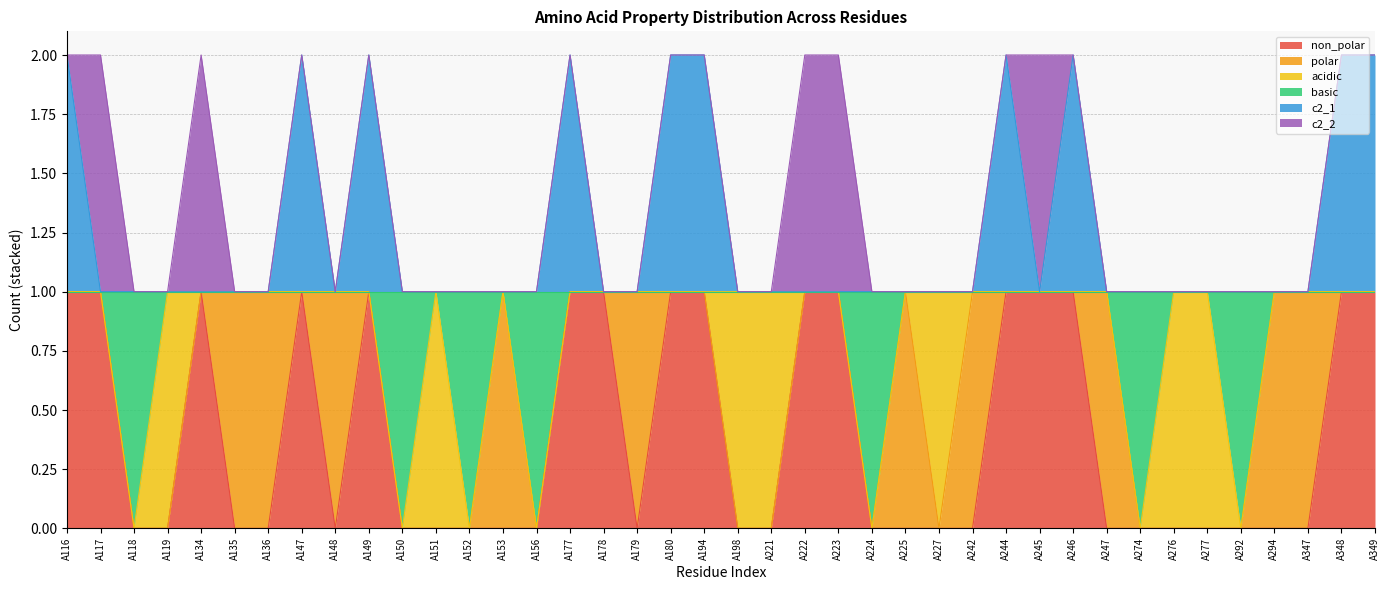

Does the chart have visible grid lines?

Yes